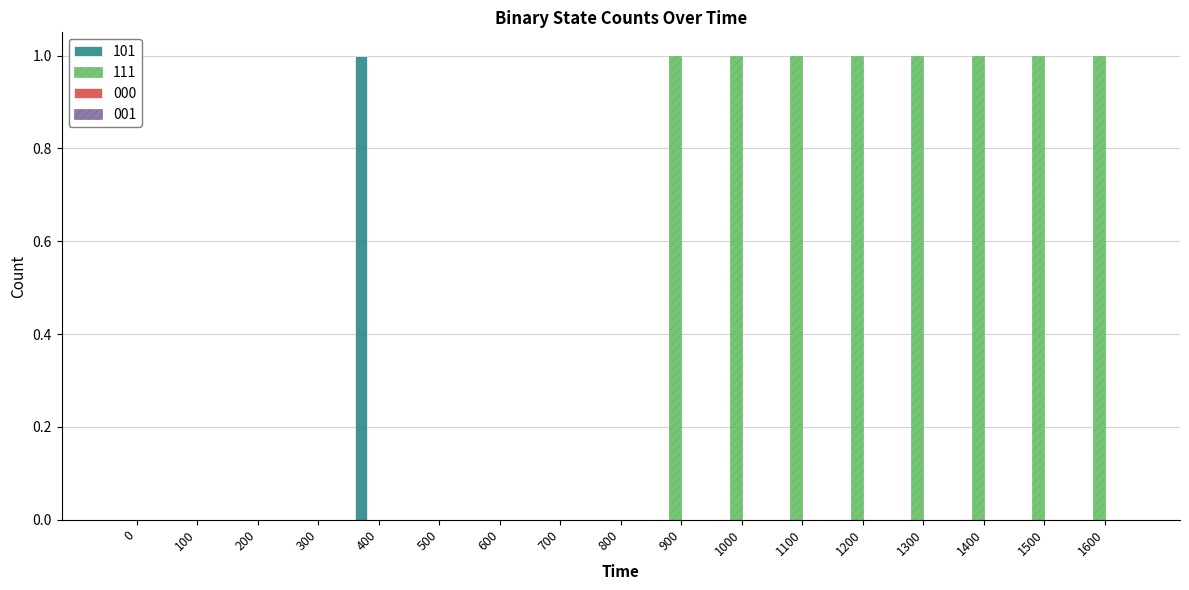

How many groups of bars are there?

17